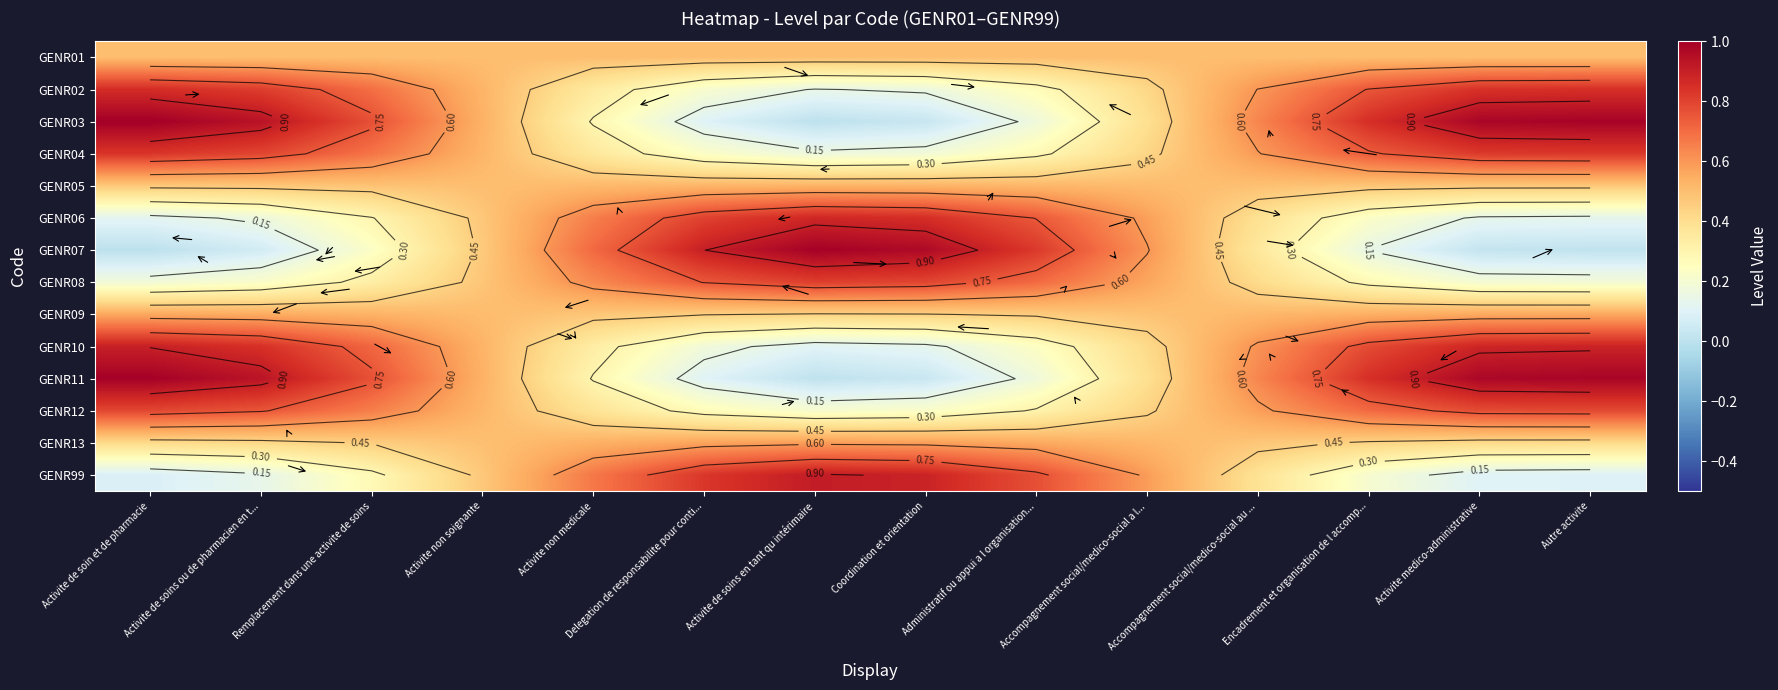

What is the difference between the highest and lowest values at Administratif ou appui a l organisation...?

0.7